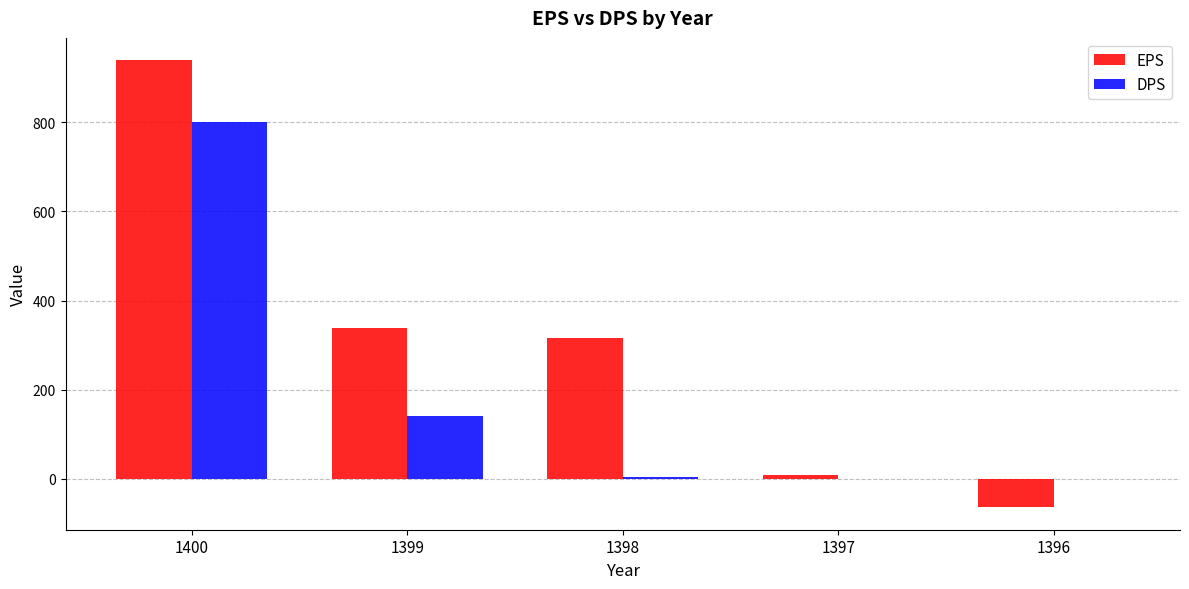

Count the number of data series in this chart.

2